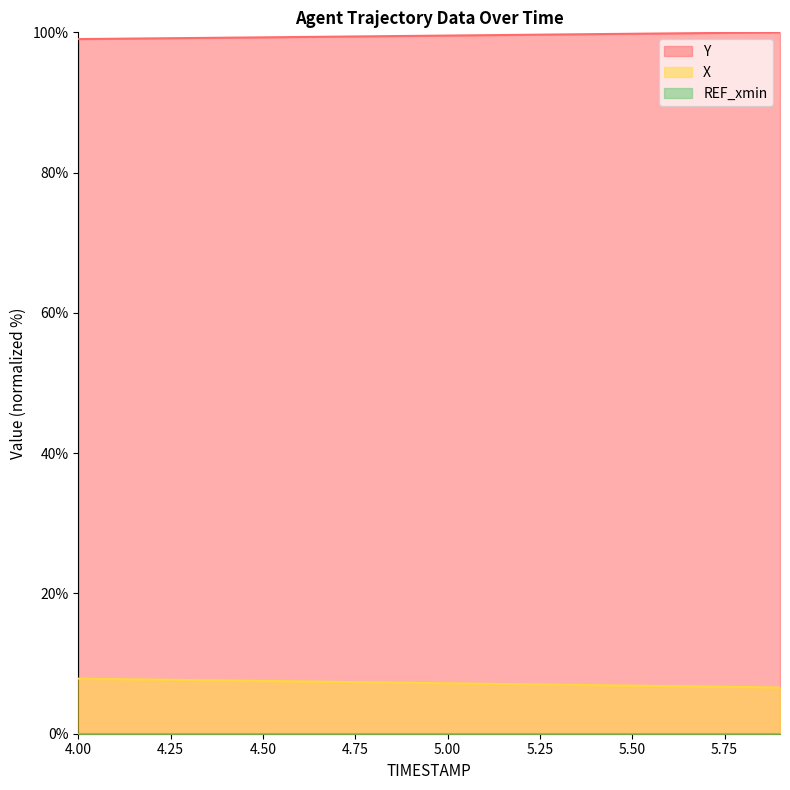

True or false: X and Y intersect in this chart.

False